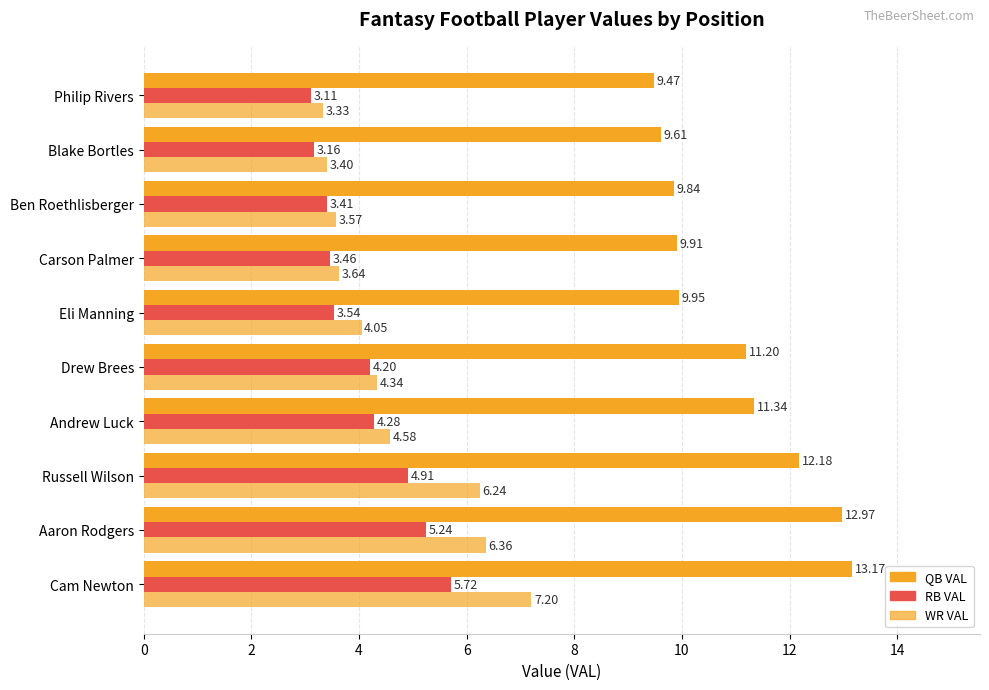

How many values in the WR VAL series exceed 4?

6